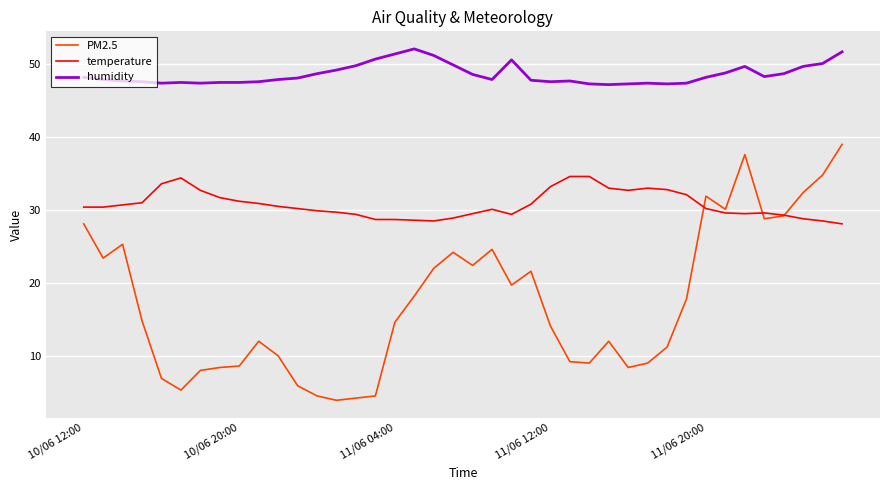

True or false: humidity and PM2.5 intersect in this chart.

False